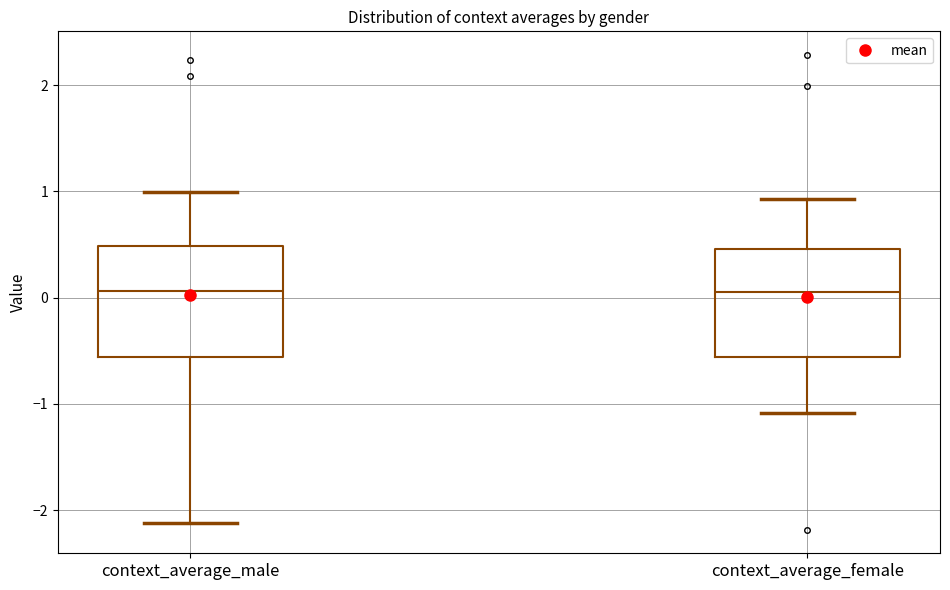

Reading left to right, transcribe this box plot: for each box, give where its median line is, the range the box spans, and where its two whiskers end, as read against the y-axis. The values are not printed on the chart, so give them approximately, as read against the axis.

context_average_male: median 0.1, box -0.6 to 0.5, whiskers -2.1 to 1.0
context_average_female: median 0.1, box -0.6 to 0.5, whiskers -1.1 to 0.9